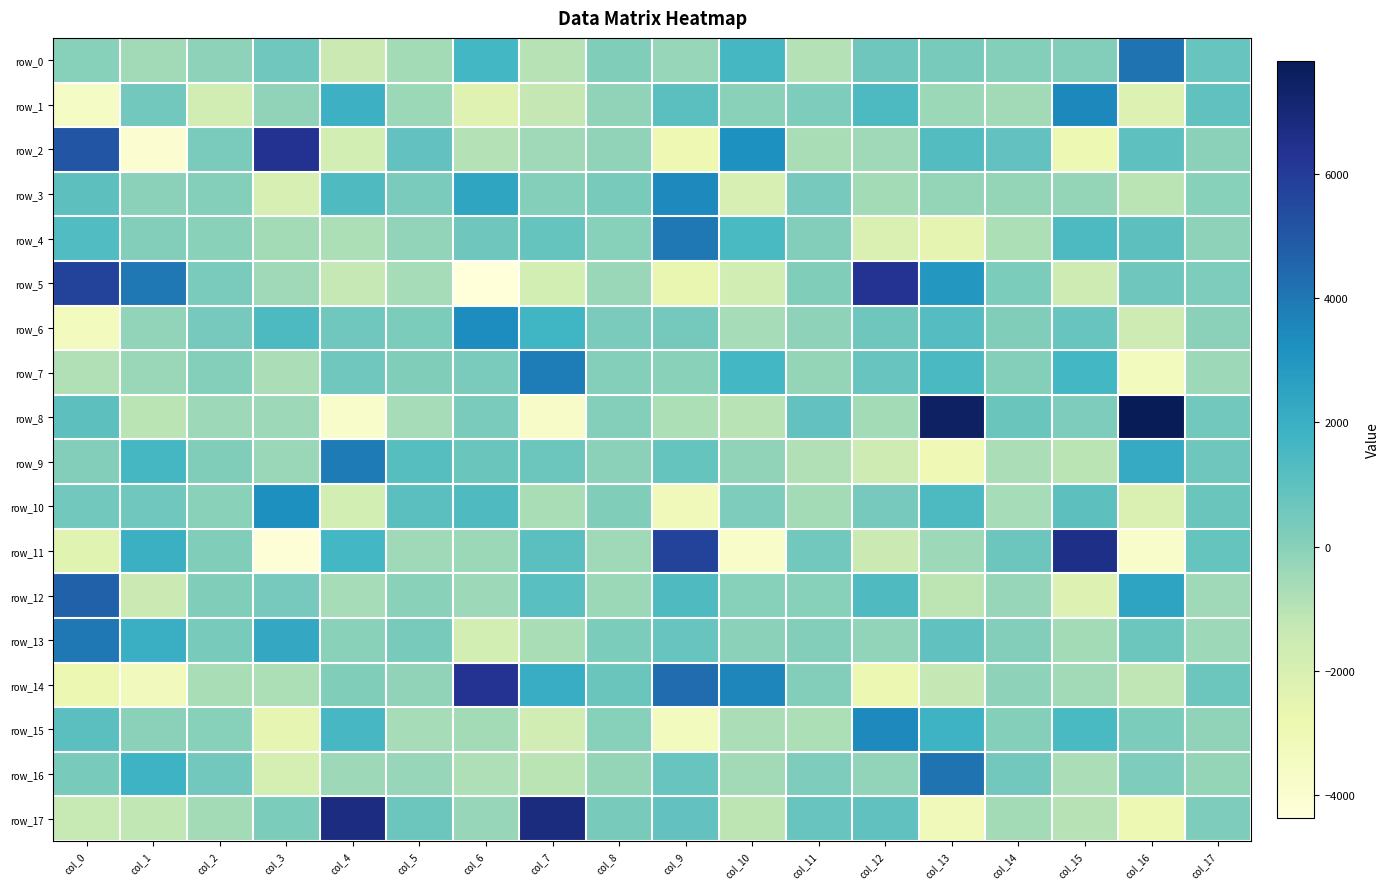

Where does the row_8 series first go above 88?

col_0